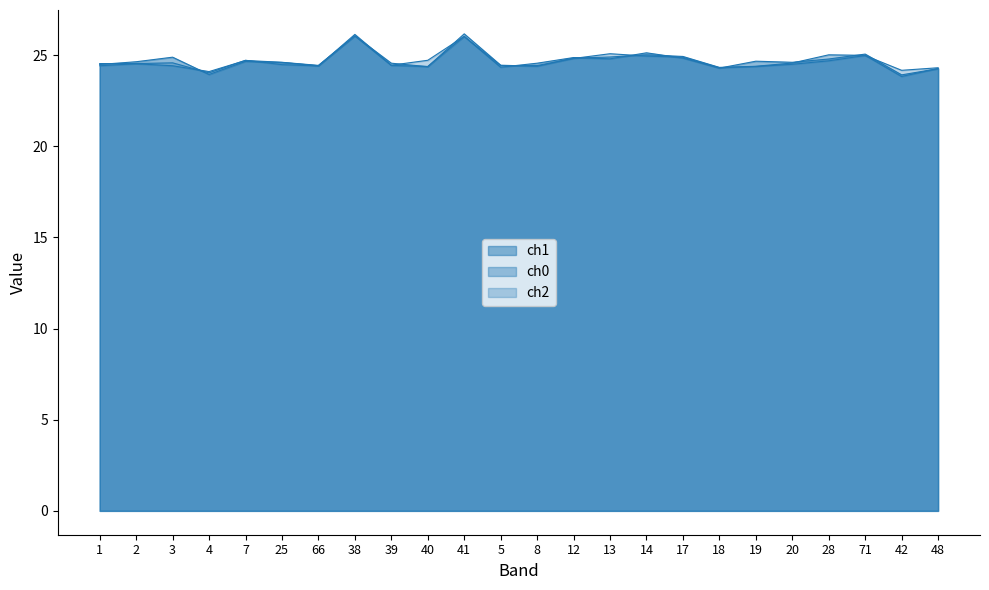

Which label corresponds to the smallest value in the chart?

42